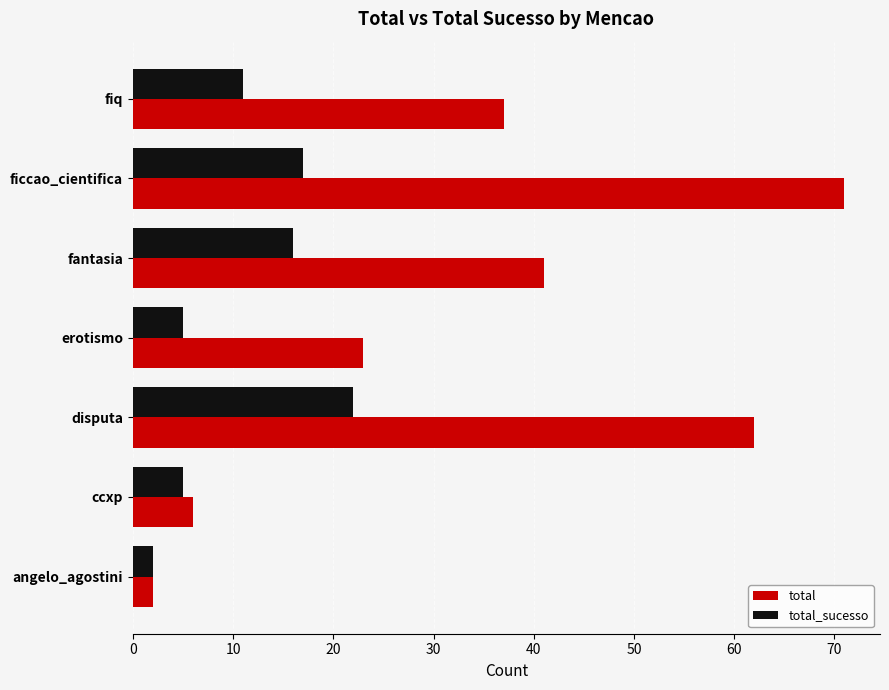

Is it true that total equals 37 at ficcao_cientifica?

False